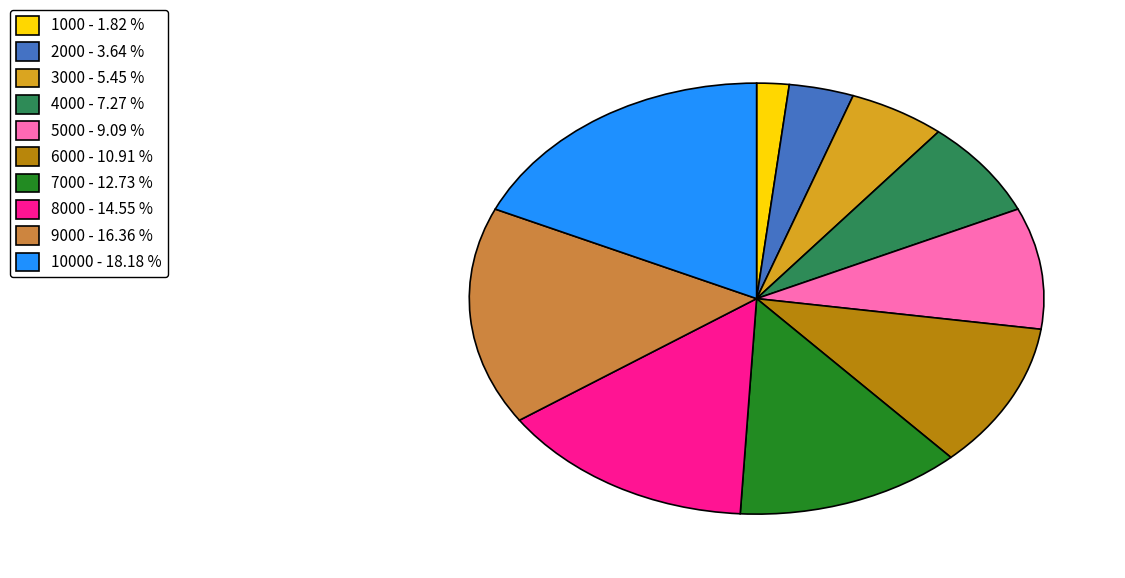

How many segments does this pie chart have?

10